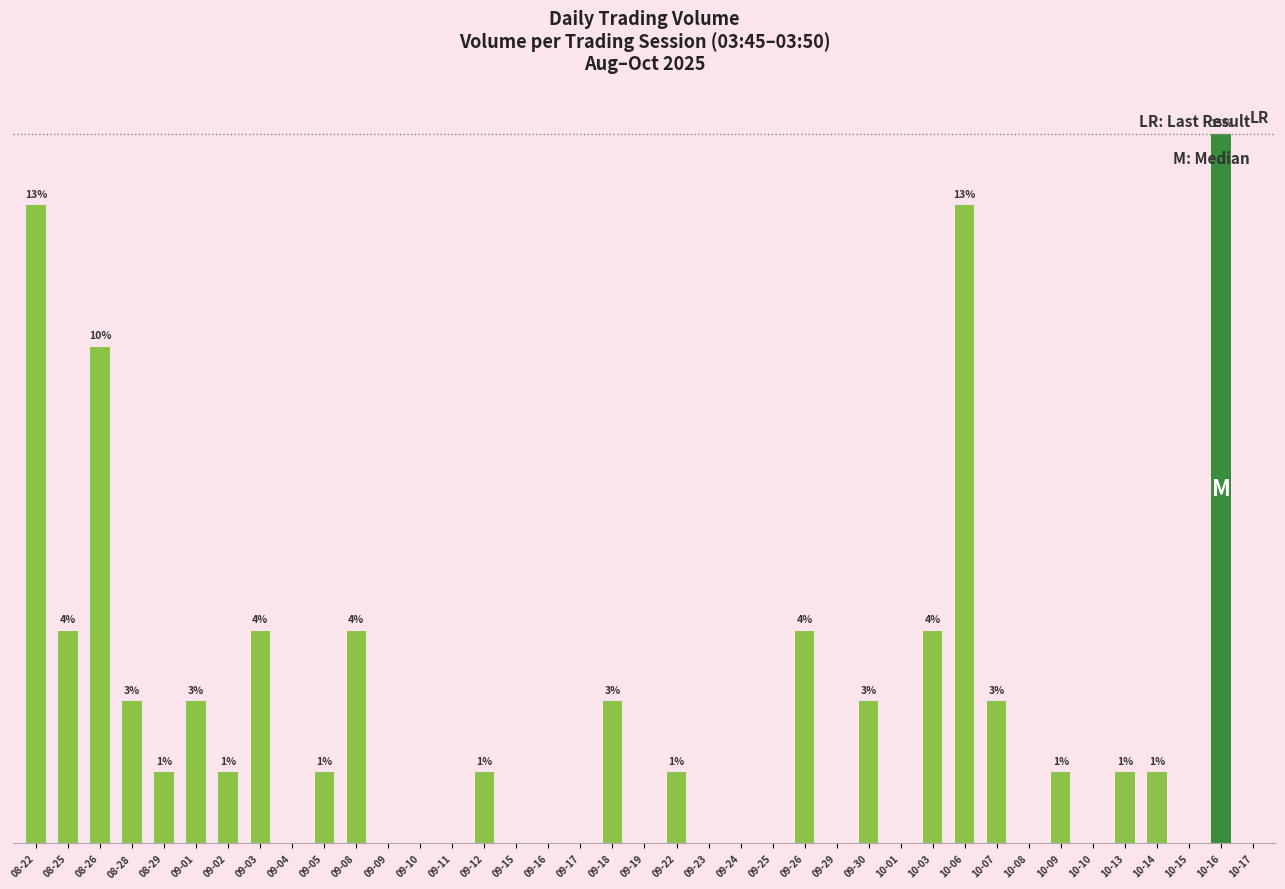

What is the sum of the values at 09-11 and 08-28?

3200